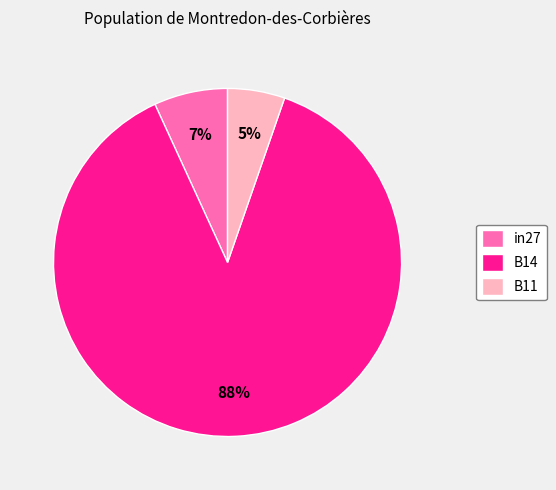

To the nearest percent, what is the combined percentage of B11 and in27?

12%